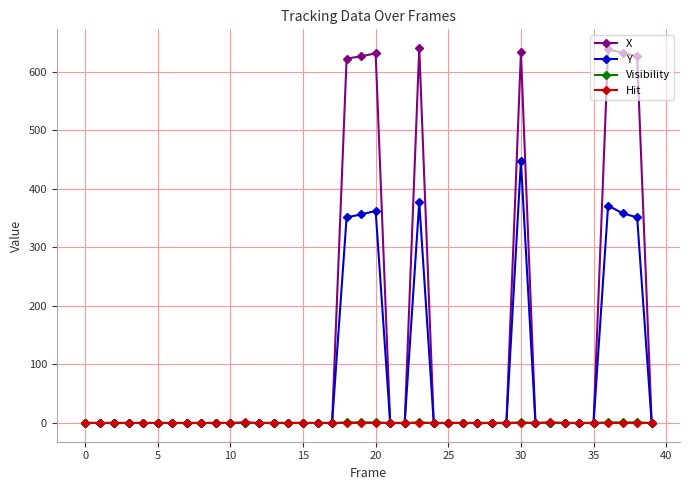

What is the greatest value displayed?

640